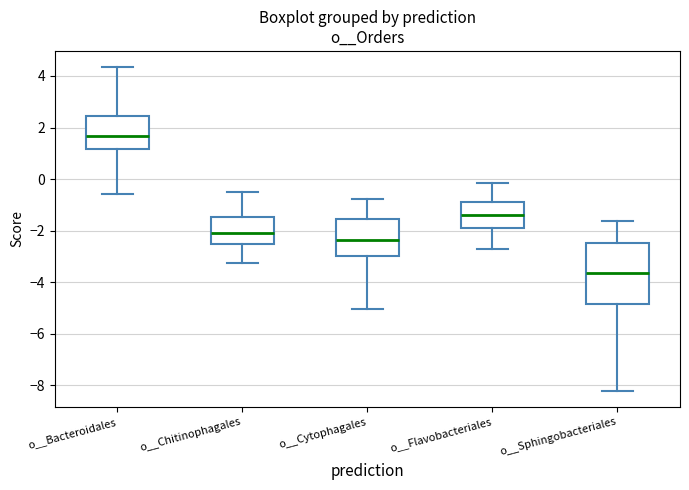

Which box is the tallest, from its lower edge to its upper edge?

o__Sphingobacteriales